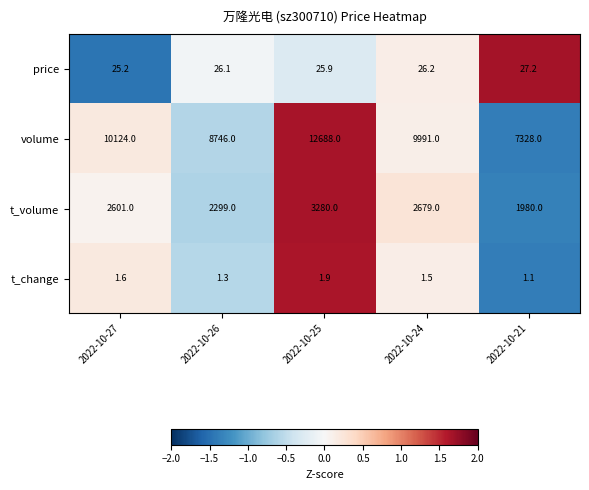

Reading left to right, extract all data points from this chart.

price: 25.2	26.1	25.9	26.2	27.2
volume: 10124.0	8746.0	12688.0	9991.0	7328.0
t_volume: 2601.0	2299.0	3280.0	2679.0	1980.0
t_change: 1.6	1.3	1.9	1.5	1.1